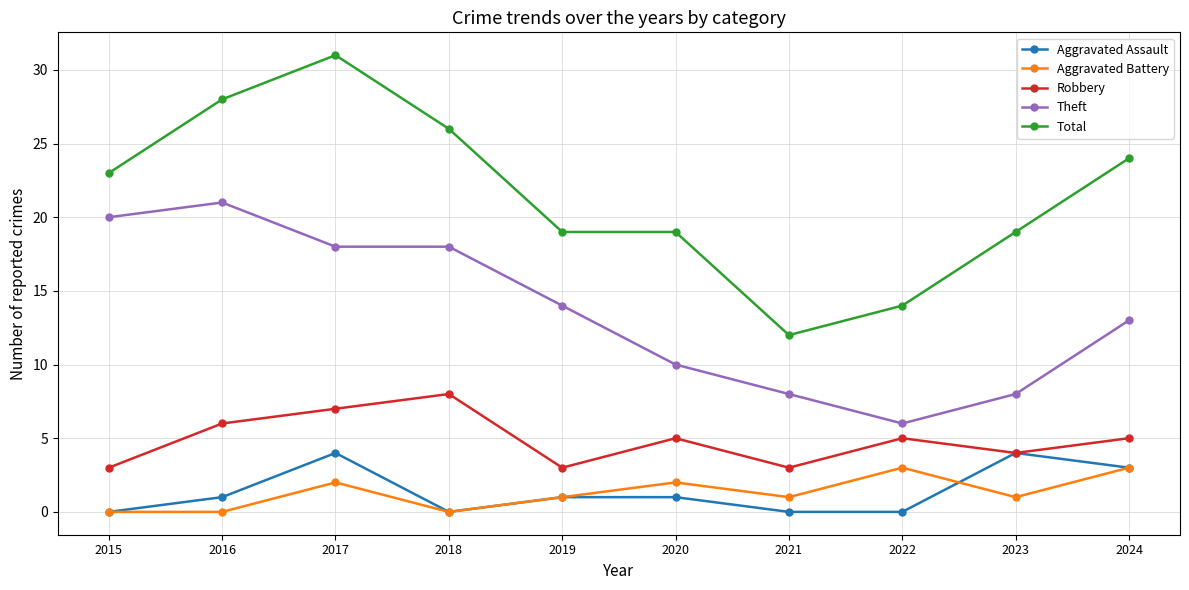

Which category has the highest value in the Total series?

2017